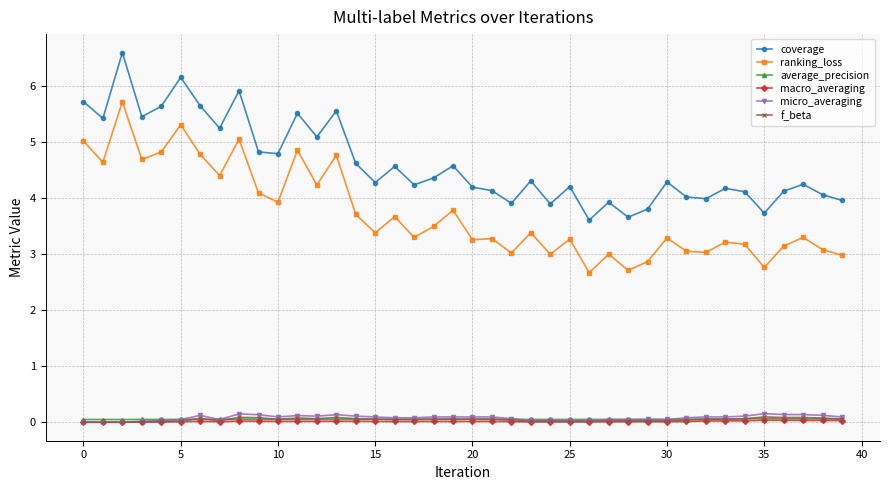

What is the highest value of the ranking_loss series?

5.7